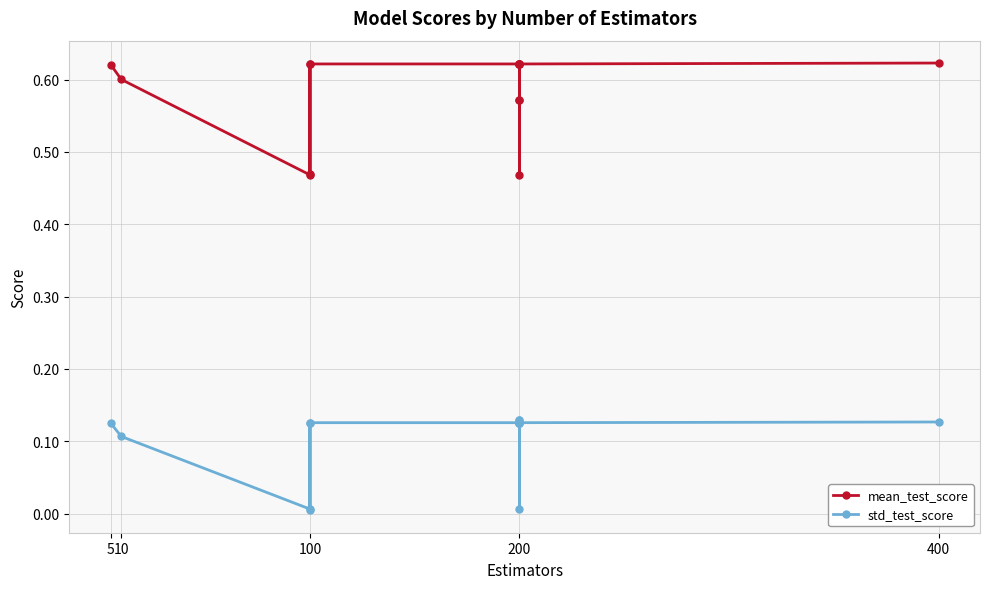

How many interior local peaks does the std_test_score series have?

1